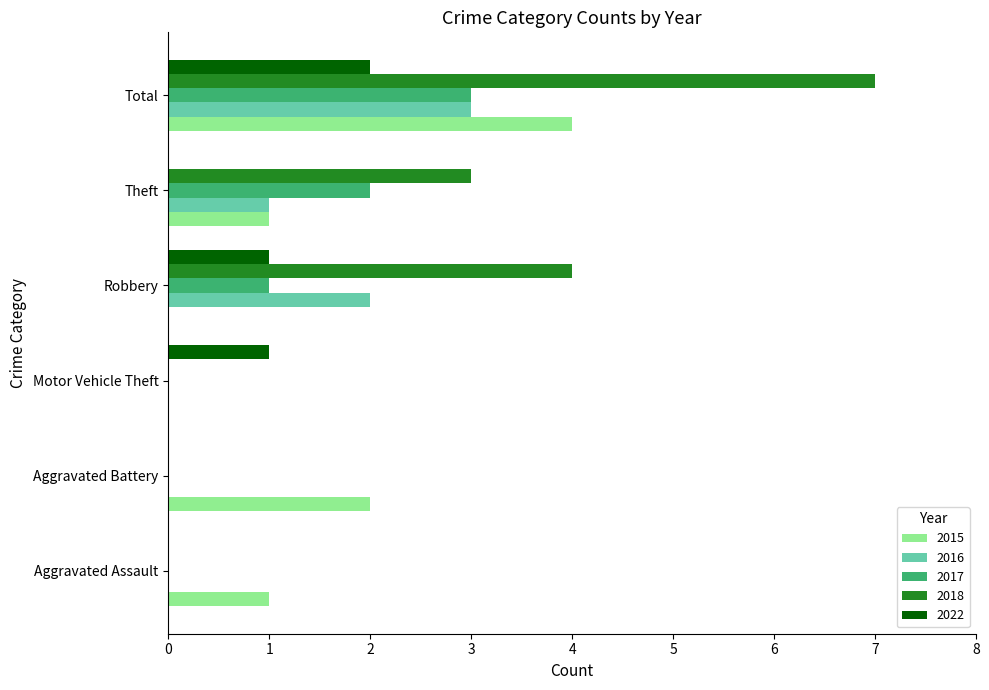

Count the number of data series in this chart.

5